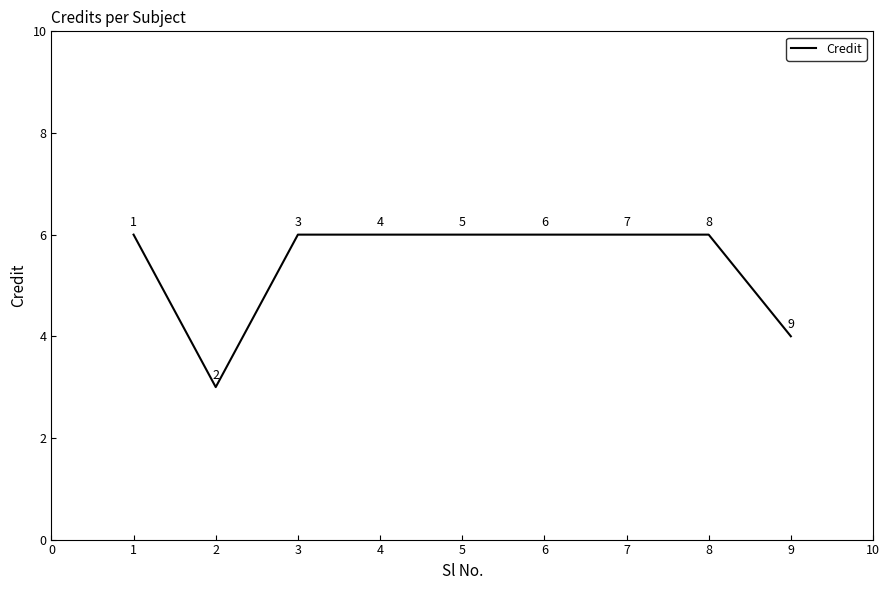

The value at 3 is 10. True or false?

False